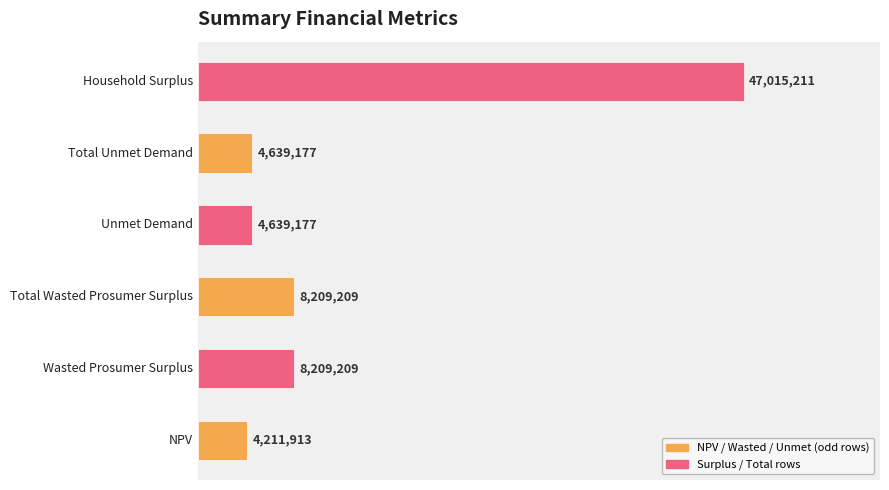

Are the bars horizontal?

Yes